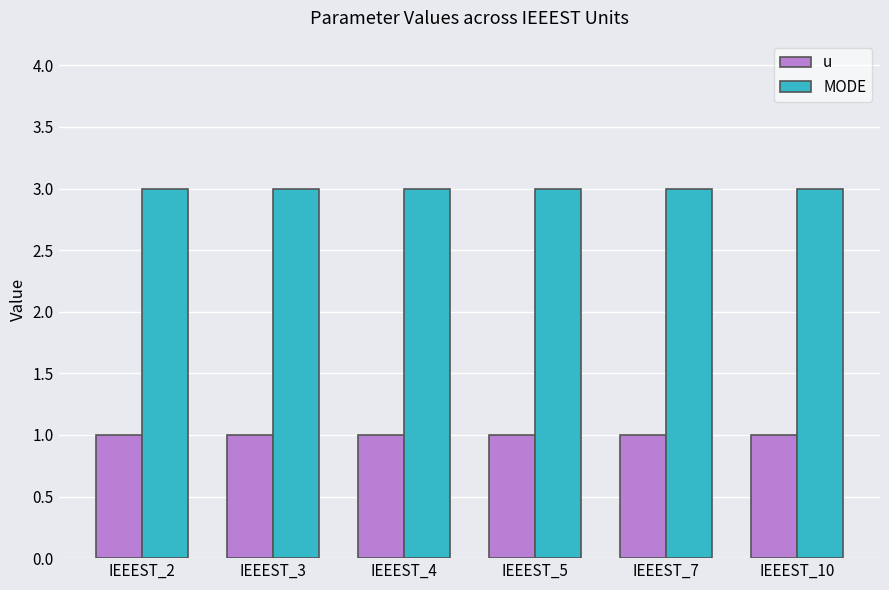

What is the lowest value of the MODE series?

3